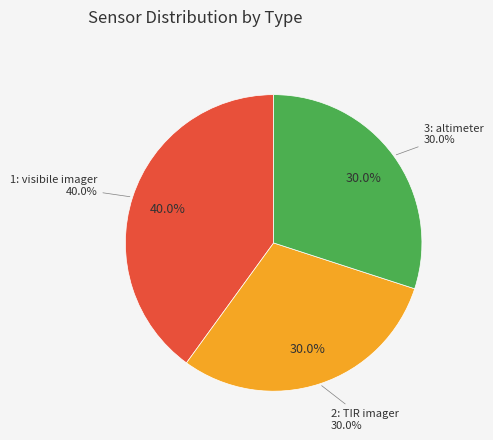

To the nearest percent, what is the difference between the 1: visibile imager and 2: TIR imager slice percentages?

10%